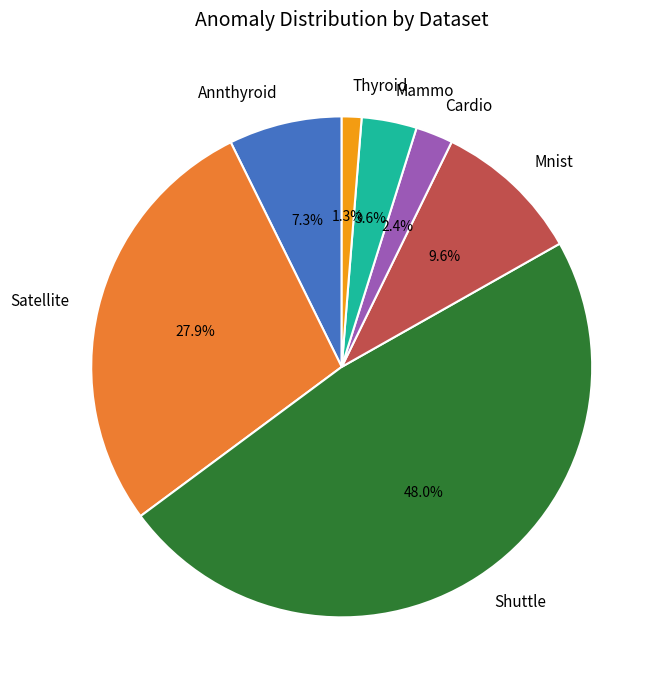

How many slices are in this pie chart?

7